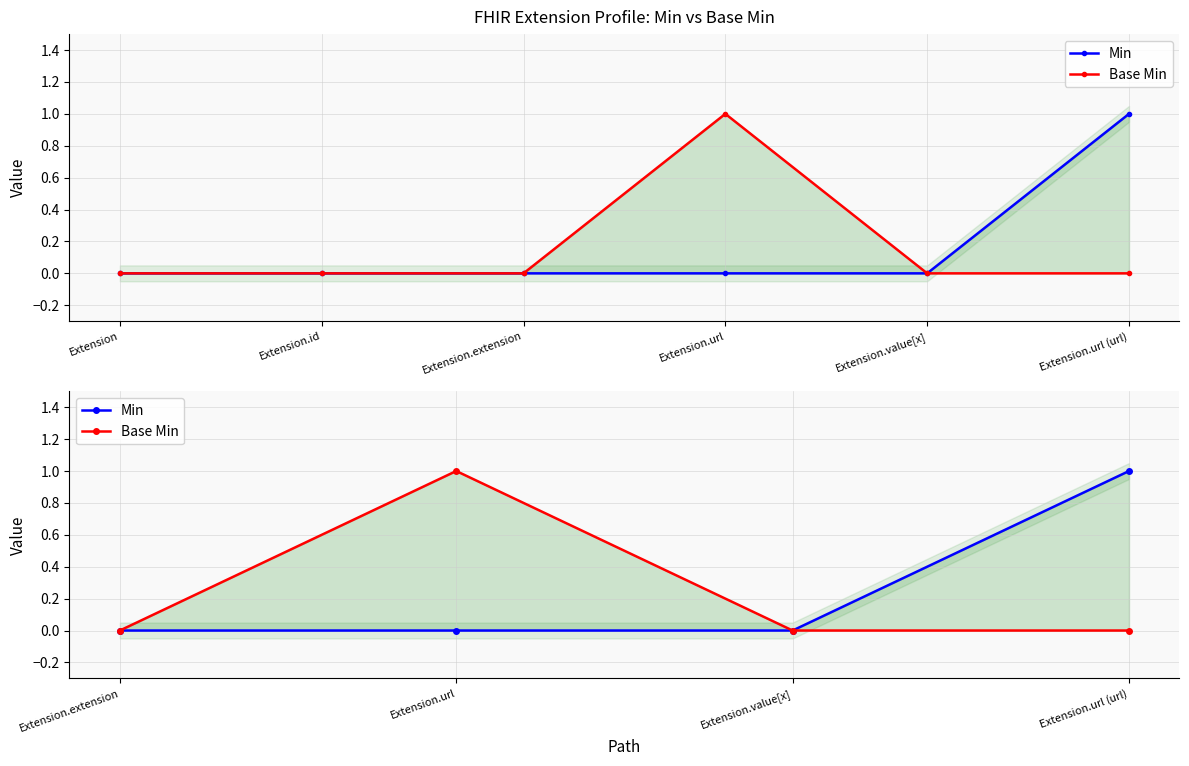

What position from the left is Extension.url (url)?

4